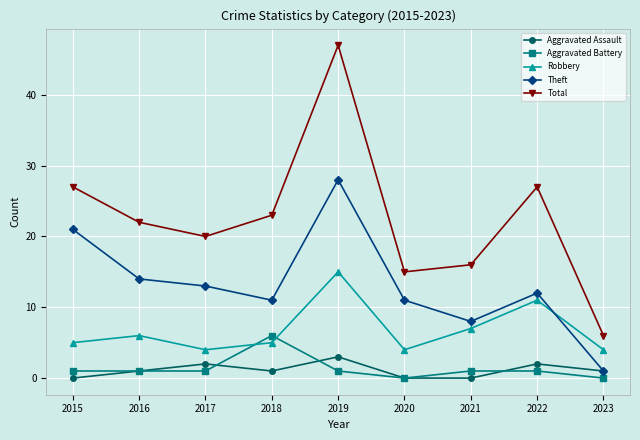

True or false: Aggravated Assault has a value of 2 at 2017.

True